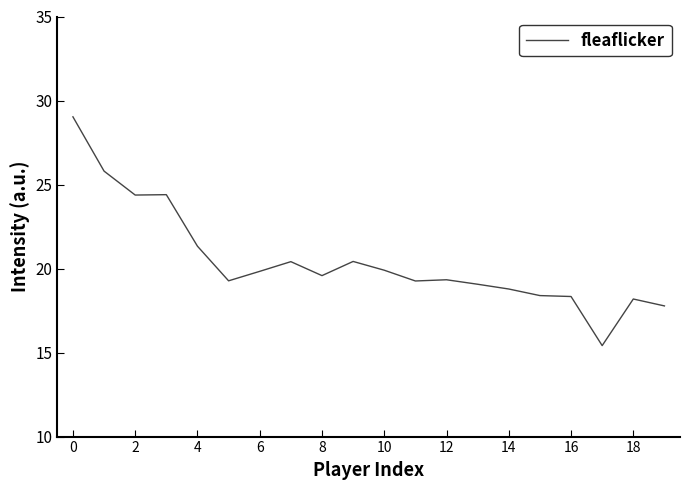

What is the maximum value shown in the chart?

29.0